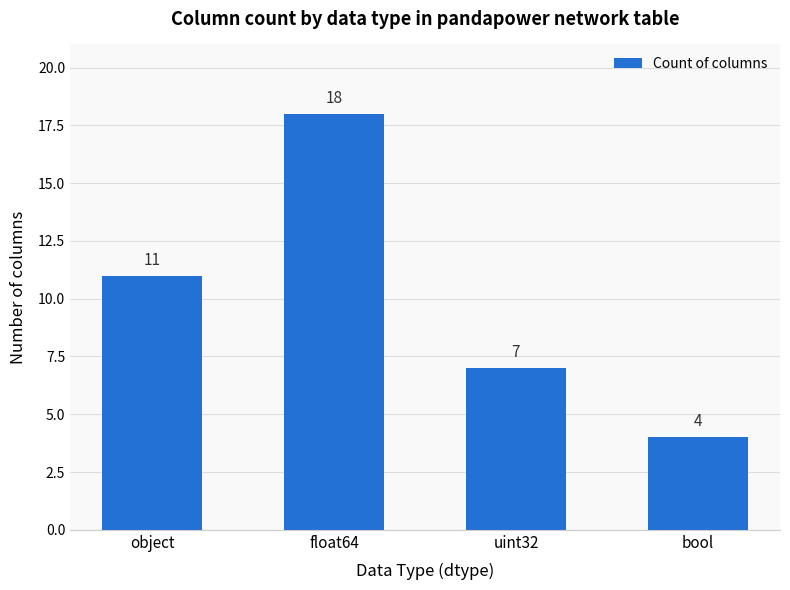

Reading right to left, extract all data points from this chart.

bool=4	uint32=7	float64=18	object=11